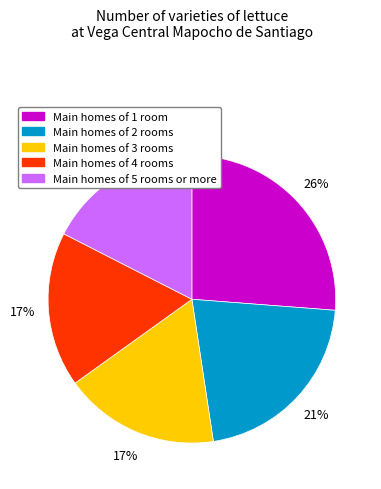

Does any single category account for the majority?

No